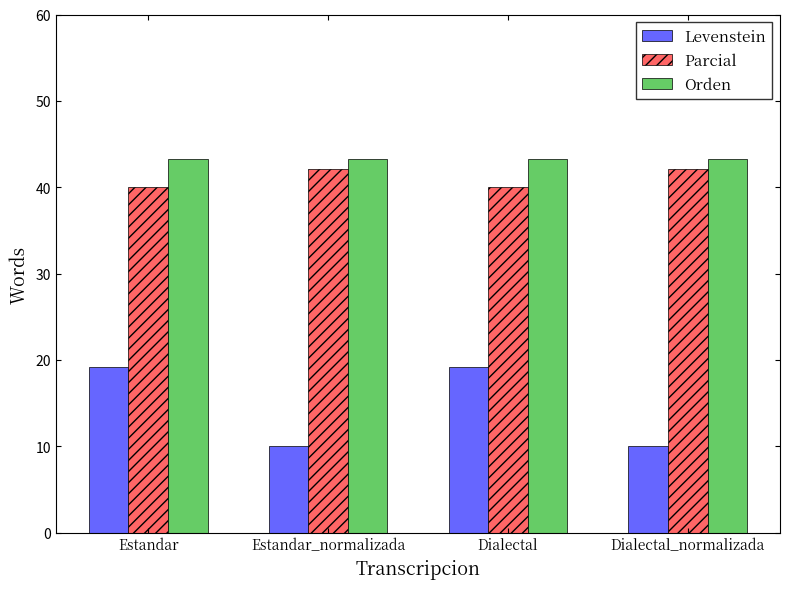

What is the label of the 2nd bar from the left?

Estandar_normalizada